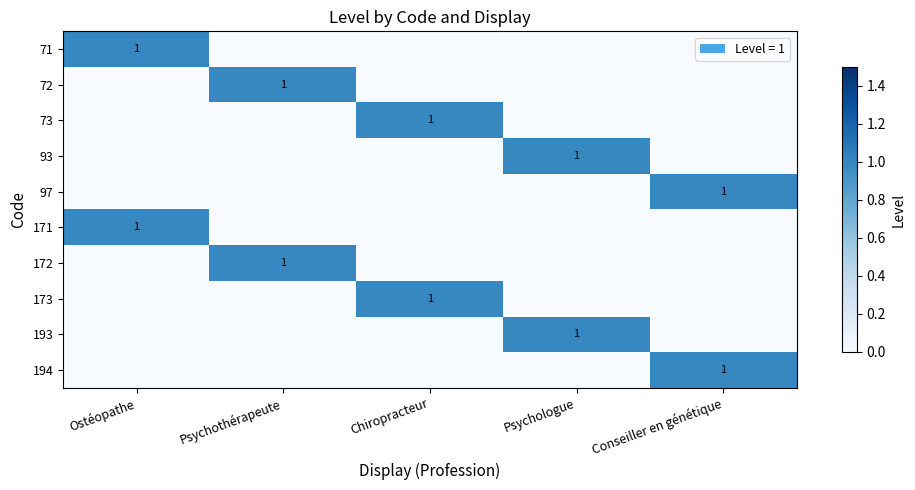

True or false: 93 has a value of 2 at Psychologue.

False